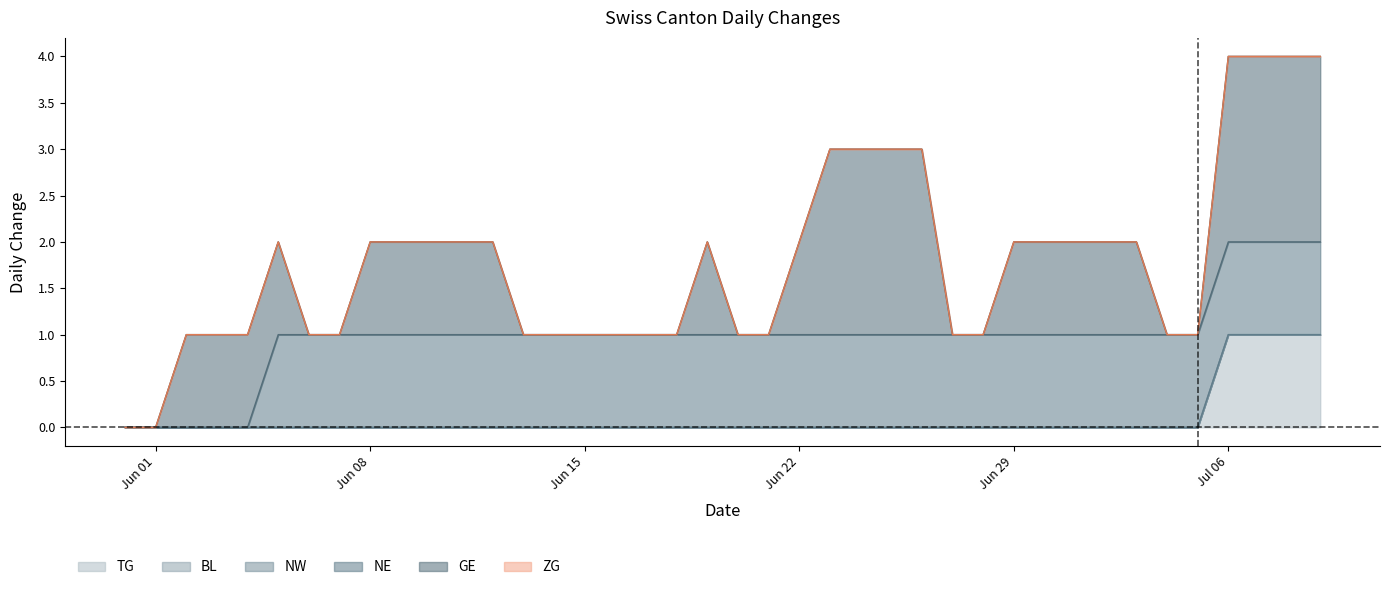

Reading left to right, extract all data points from this chart.

TG: 0	0	0	0	0	0	0	0	0	0	0	0	0	0	0	0	0	0	0	0	0	0	0	0	0	0	0	0	0	0	0	0	0	0	0	0	1	1	1	1
BL: 0	0	0	0	0	0	0	0	0	0	0	0	0	0	0	0	0	0	0	0	0	0	0	0	0	0	0	0	0	0	0	0	0	0	0	0	0	0	0	0
NW: 0	0	0	0	0	0	0	0	0	0	0	0	0	0	0	0	0	0	0	0	0	0	0	0	0	0	0	0	0	0	0	0	0	0	0	0	0	0	0	0
NE: 0	0	0	0	0	1	1	1	1	1	1	1	1	1	1	1	1	1	1	1	1	1	1	1	1	1	1	1	1	1	1	1	1	1	1	1	1	1	1	1
GE: 0	0	1	1	1	1	0	0	1	1	1	1	1	0	0	0	0	0	0	1	0	0	1	2	2	2	2	0	0	1	1	1	1	1	0	0	2	2	2	2
ZG: 0	0	0	0	0	0	0	0	0	0	0	0	0	0	0	0	0	0	0	0	0	0	0	0	0	0	0	0	0	0	0	0	0	0	0	0	0	0	0	0